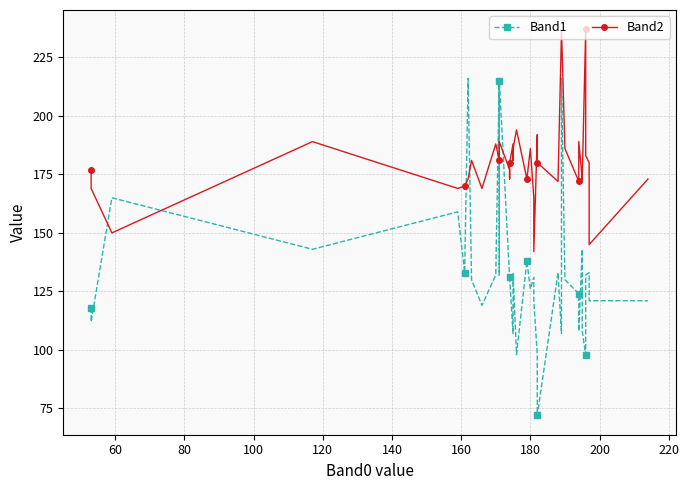

How many interior local peaks does the Band2 series have?

12